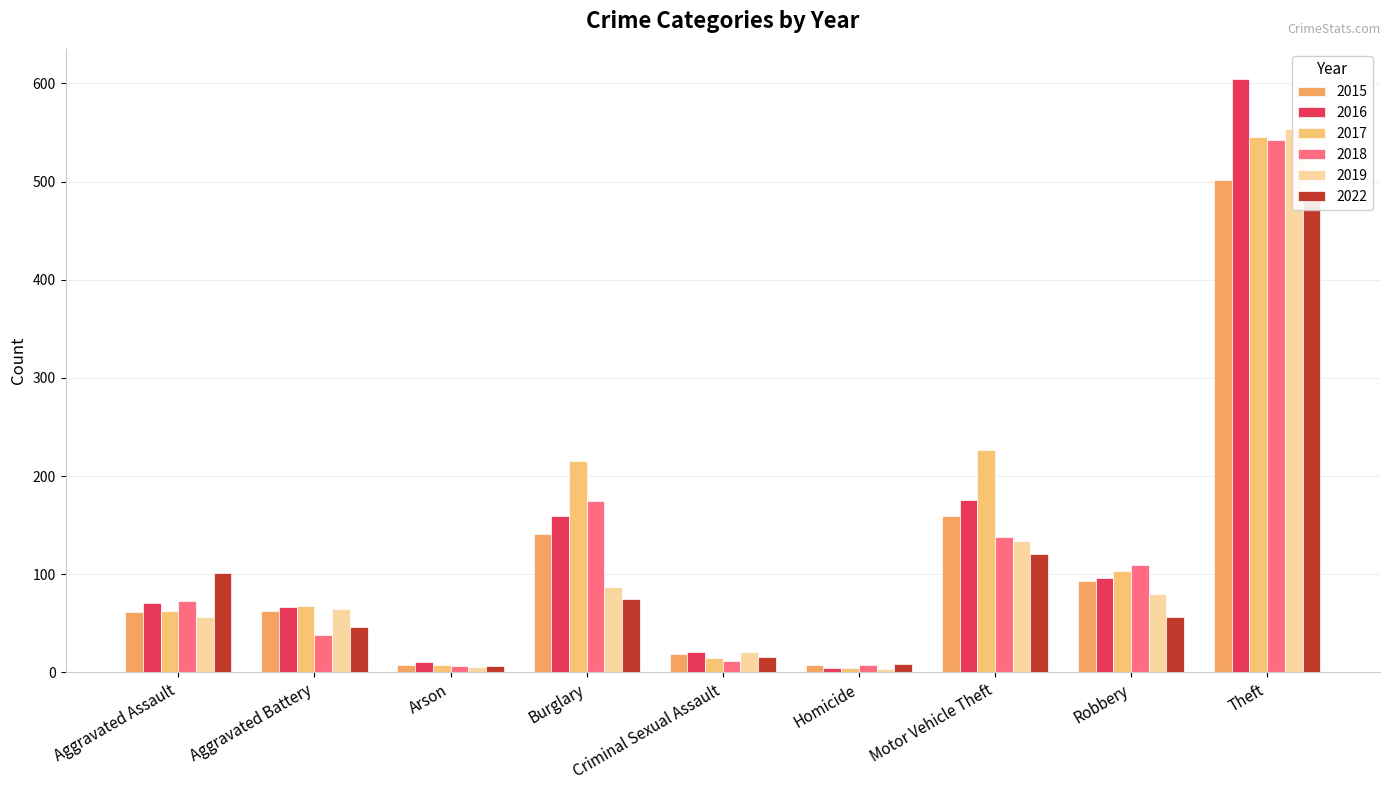

What is the difference between the maximum and minimum values in the 2018 series?

536